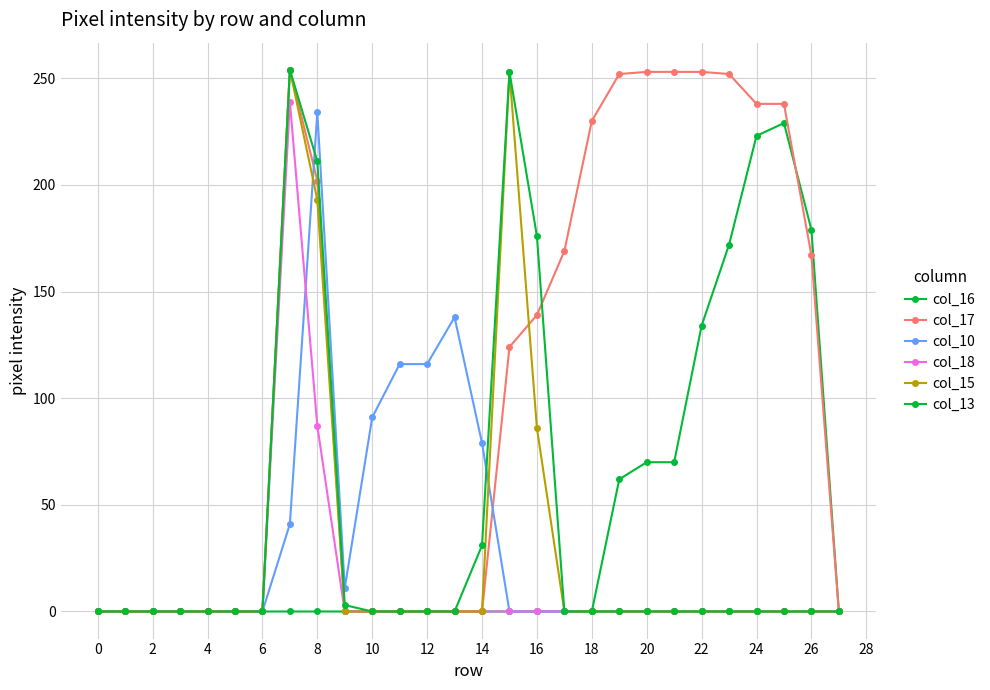

Is this an area chart (filled region under the line)?

No